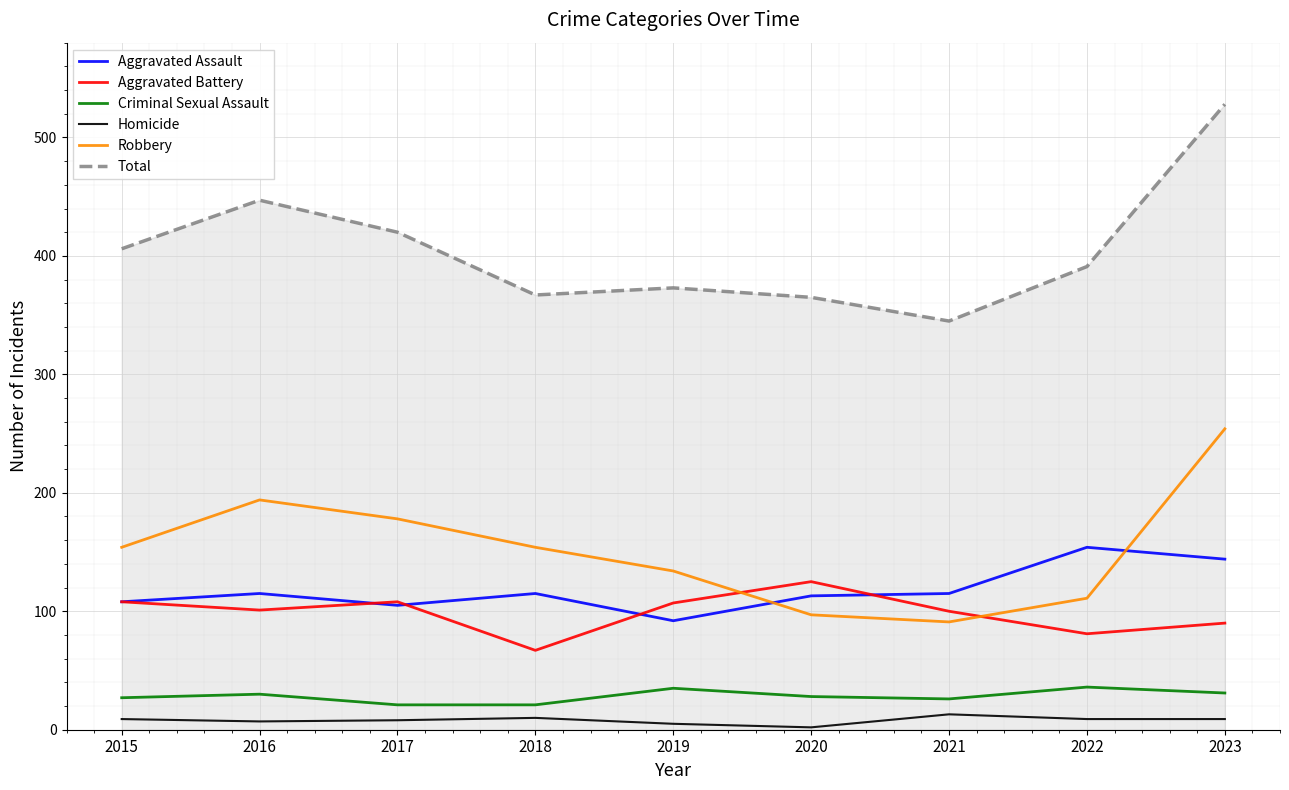

What is the difference between the maximum and second lowest values in the Criminal Sexual Assault series?

15